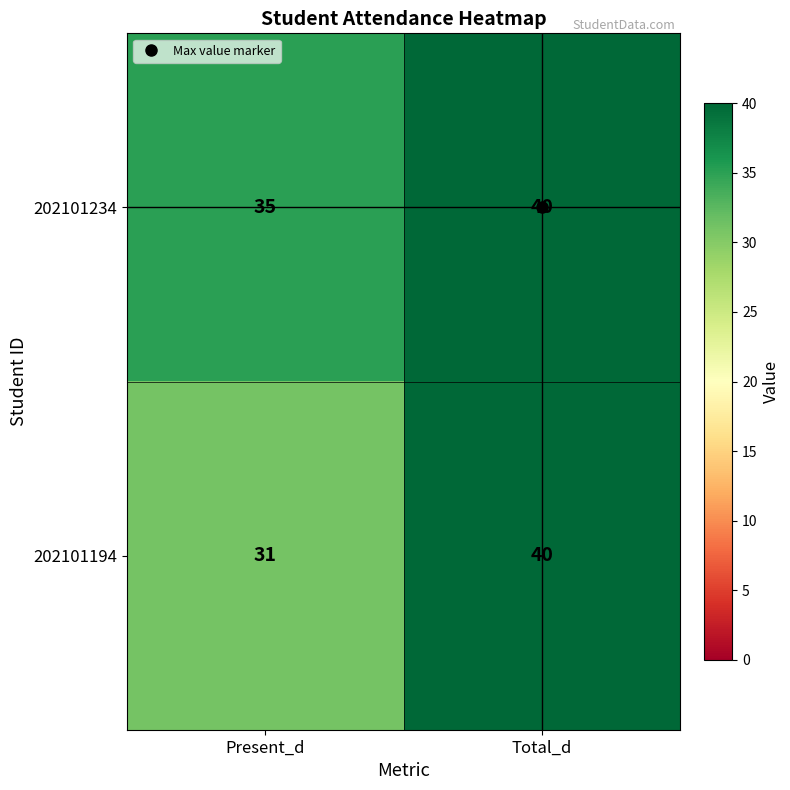

List the series in order of their overall mean, lowest first.

202101194, 202101234